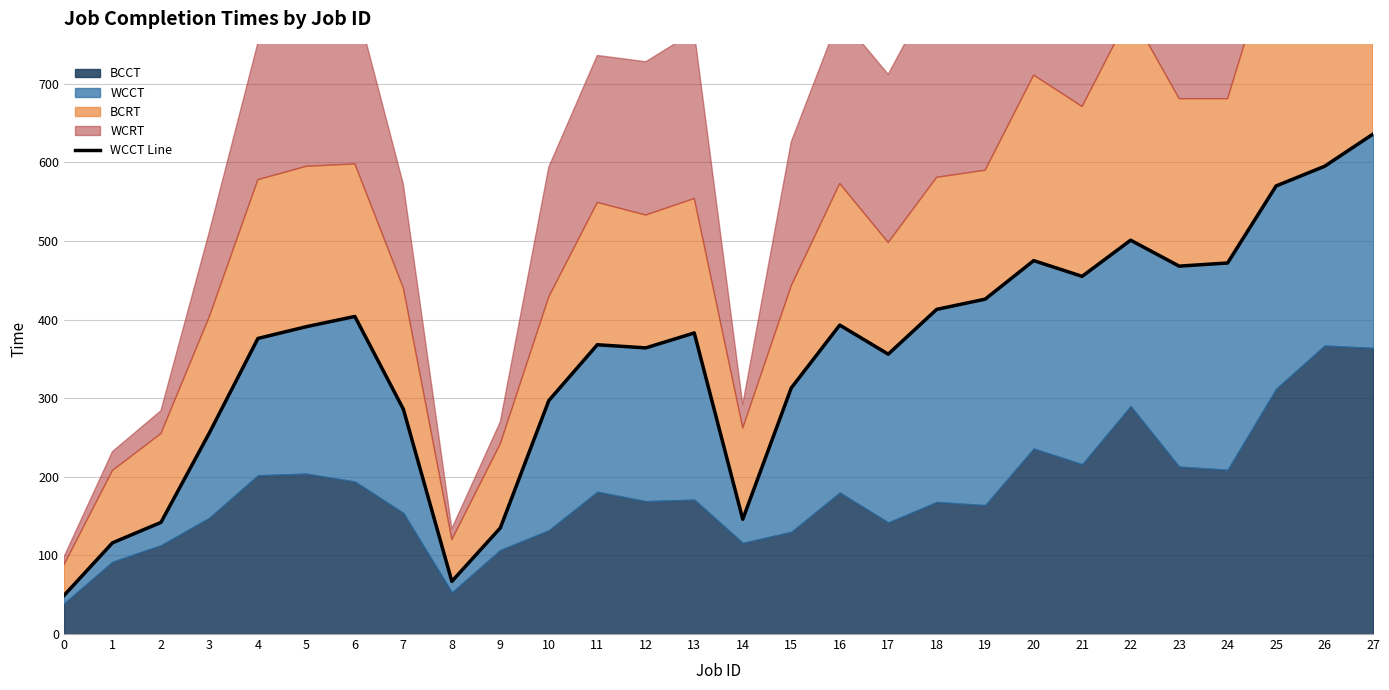

Reading left to right, what are all the values shown in this chart?

49	116	142	256	376	391	404	286	67	135	297	368	364	383	146	313	393	356	413	426	475	455	501	468	472	570	595	636